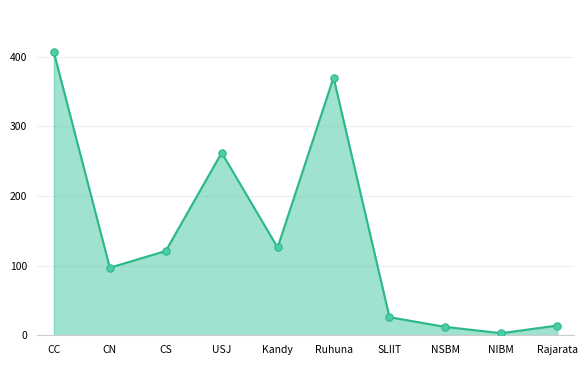

What is the difference between the maximum and minimum values?

403